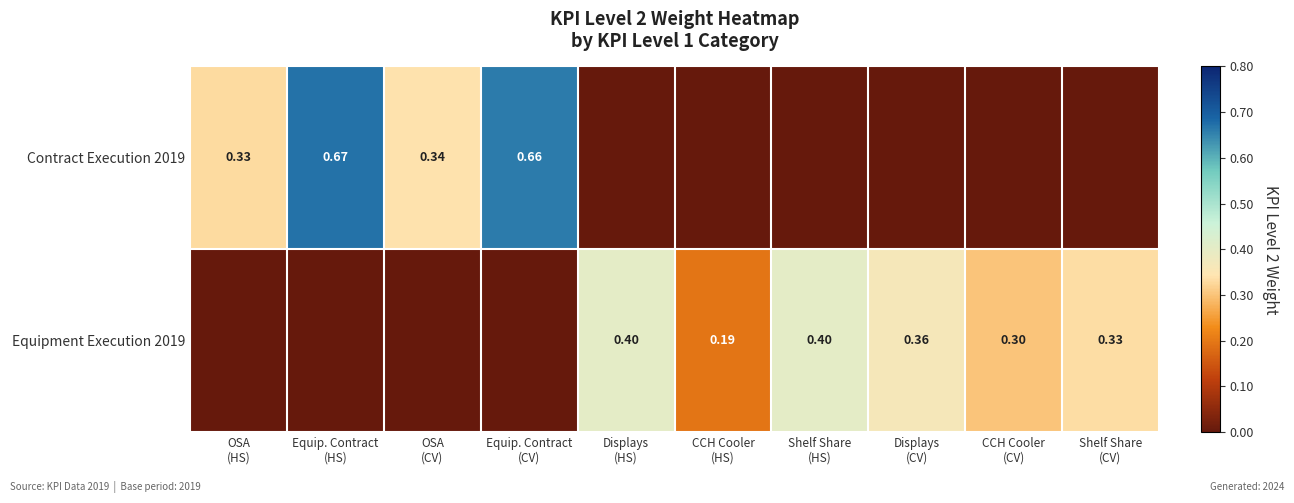

What is the sum of the Equipment Execution 2019 values at Displays (HS) and Equip. Contract (CV)?

0.4